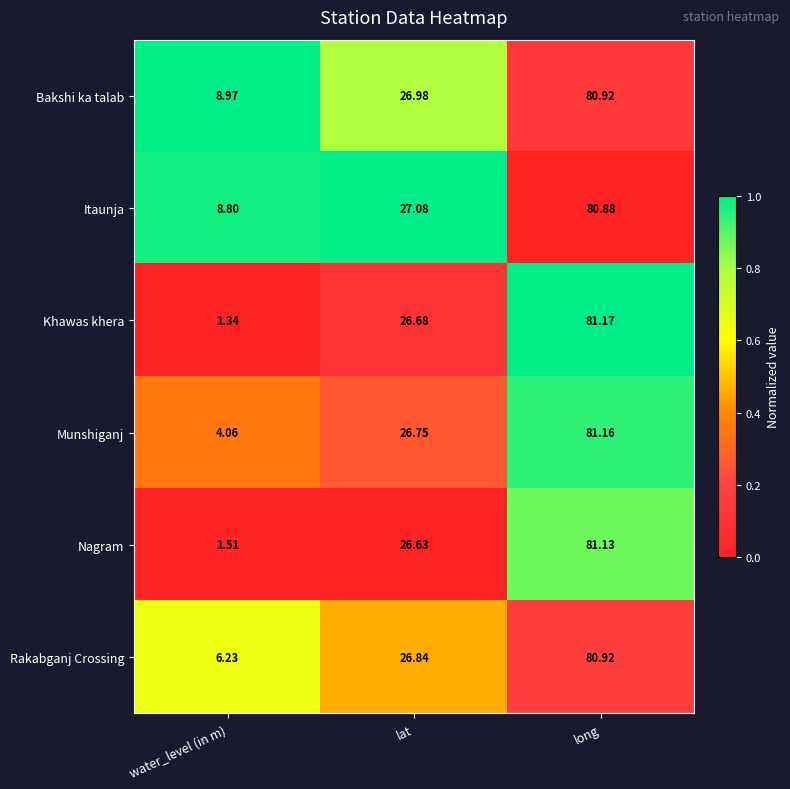

Where is Bakshi ka talab nearest to the value 44?

lat